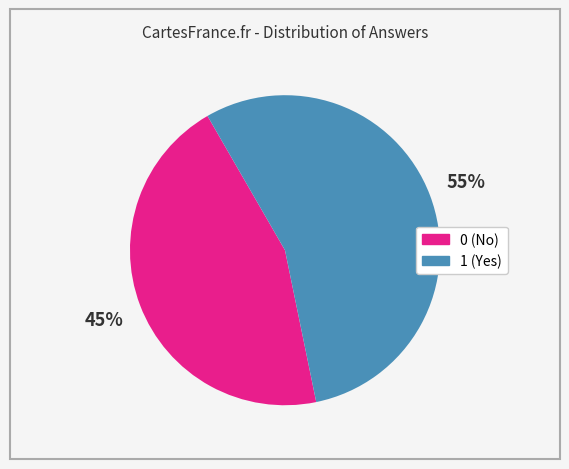

To the nearest percent, what is the combined percentage of 0 and 1?

100%